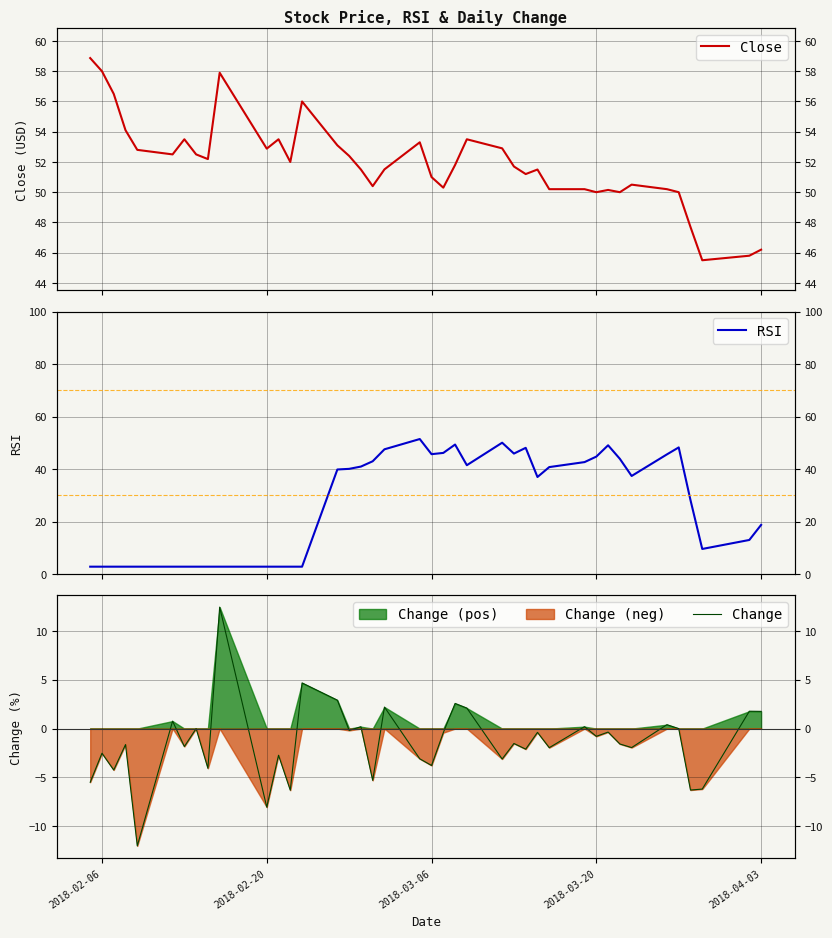

Is the value of Change at 11 greater than the value of RSI at 27?

No